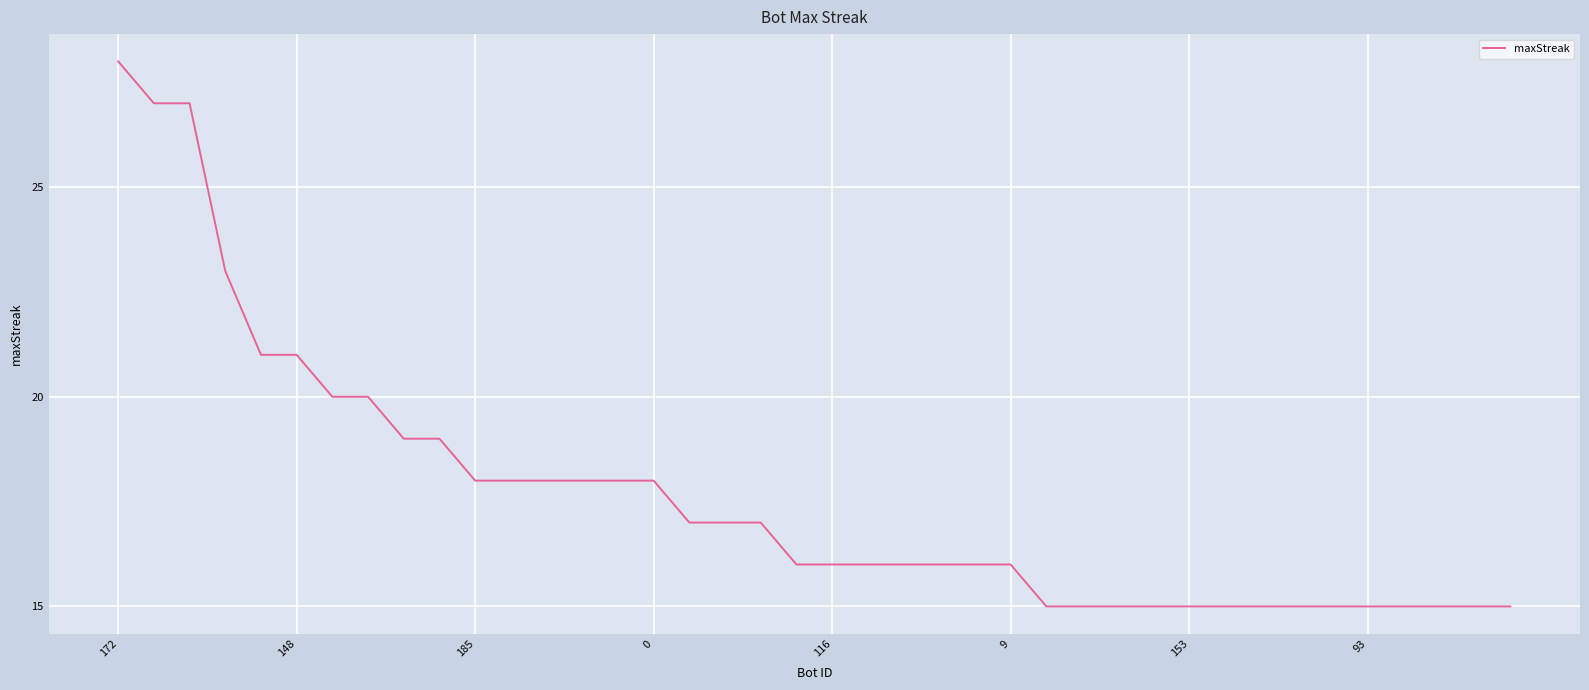

How many lines are shown in the chart?

1